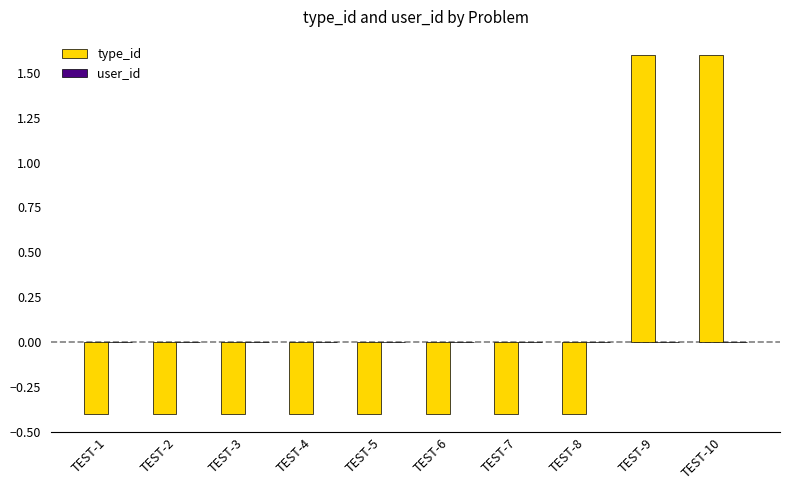

The chart shows a value of -0.6 at TEST-6. True or false?

False